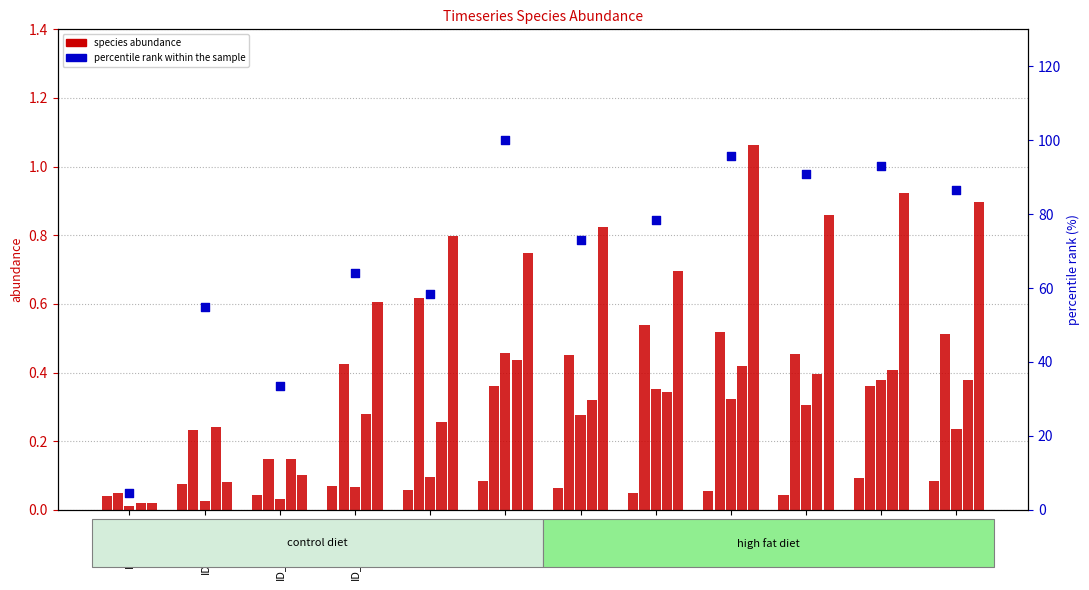

Which series reaches the maximum Y coordinate?

percentile rank within the sample